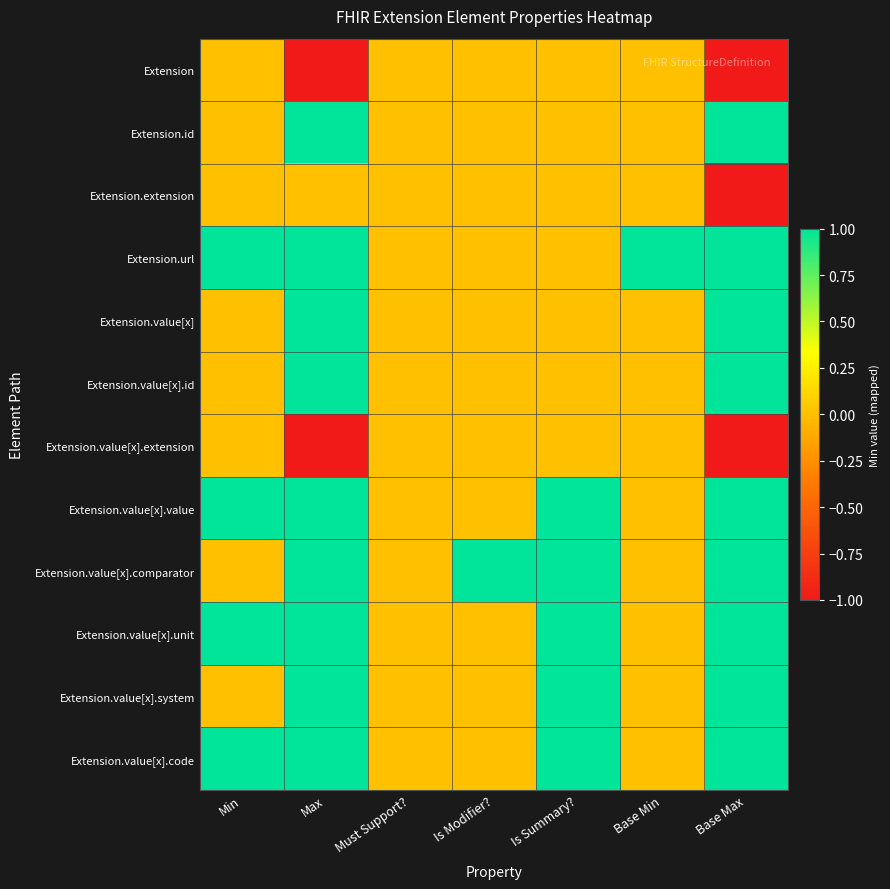

At which category does the chart reach its peak across all series?

Max